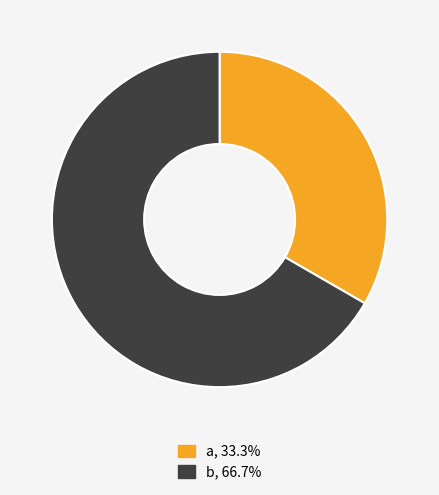

Does a, 33.3% represent more than half of the total?

No